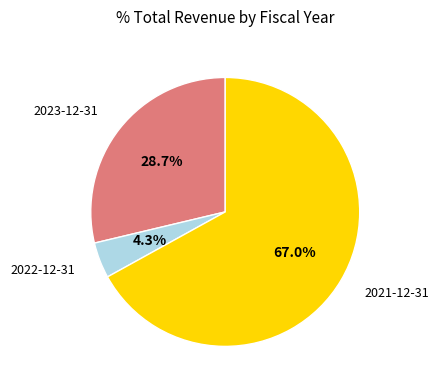

Is there any slice that represents more than half of the pie?

Yes